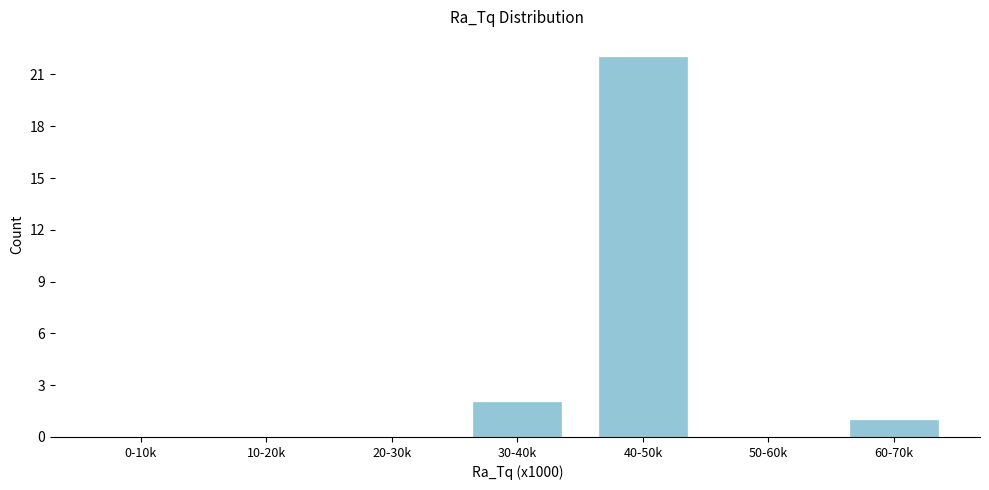

Reading right to left, transcribe all the data shown in this chart.

60-70k=1	50-60k=0	40-50k=22	30-40k=2	20-30k=0	10-20k=0	0-10k=0